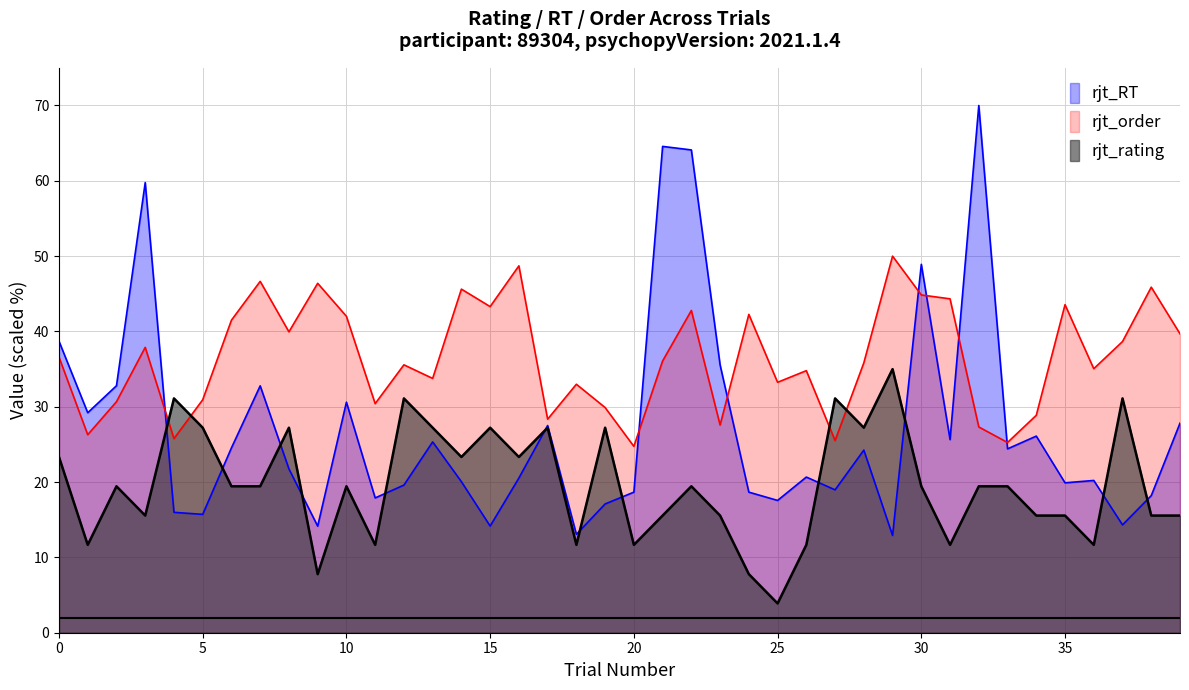

What is the value of the rjt_order point at the 33rd from the left?

27.3